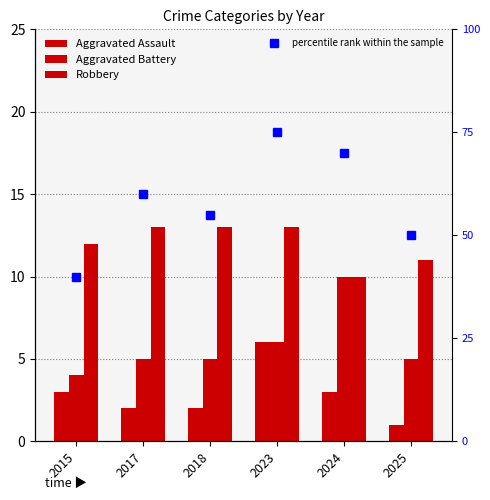

What is the total value across all series at 2018?

20